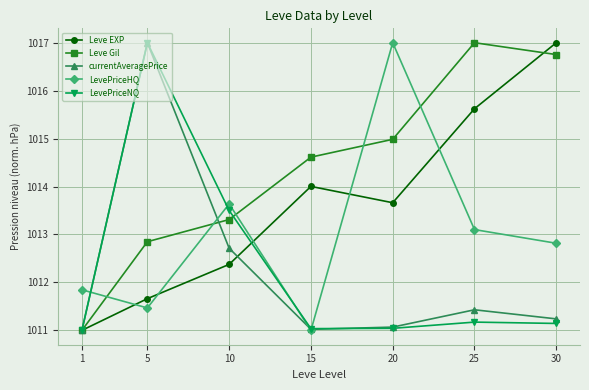

How many interior local valleys does the Leve EXP series have?

1